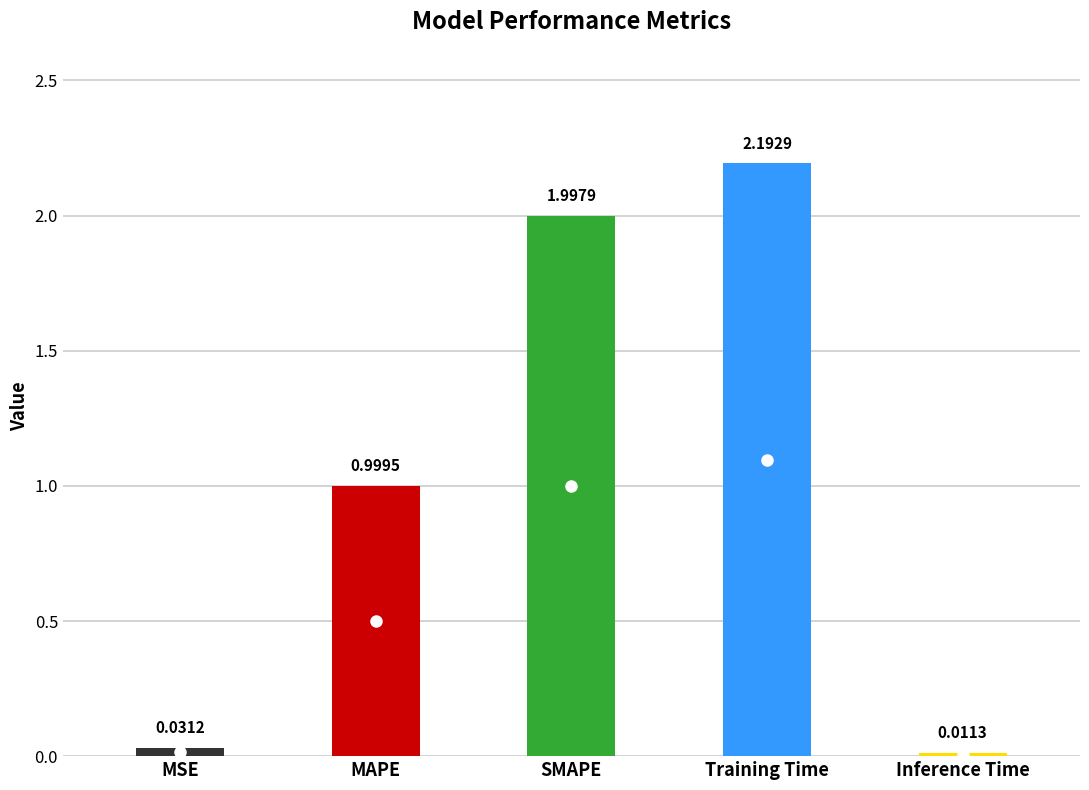

What is the difference between the maximum and second lowest values?

2.2